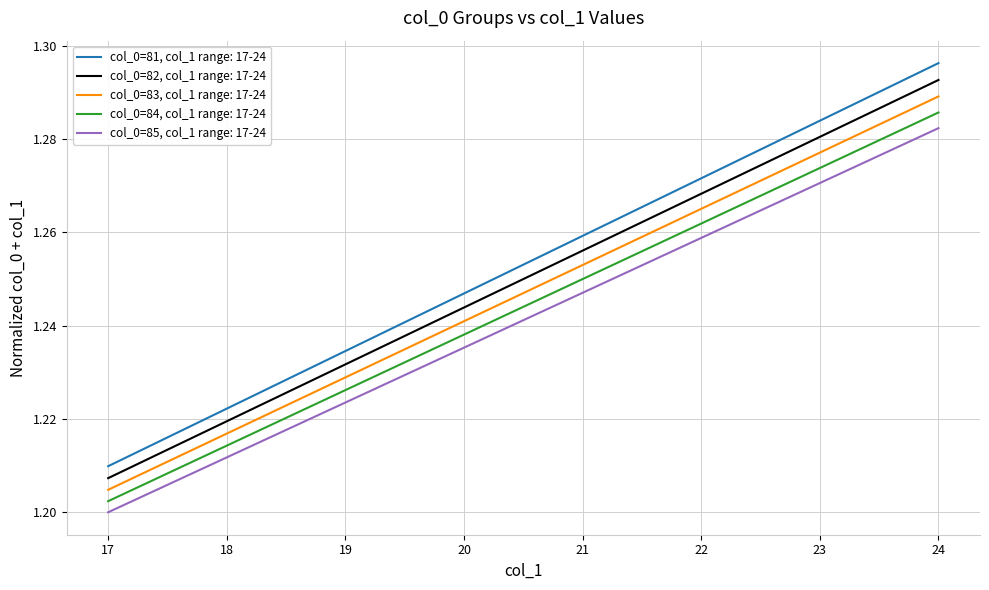

Rank the series by their maximum value, from lowest to highest.

col_0=85, col_1 range: 17-24, col_0=84, col_1 range: 17-24, col_0=83, col_1 range: 17-24, col_0=82, col_1 range: 17-24, col_0=81, col_1 range: 17-24